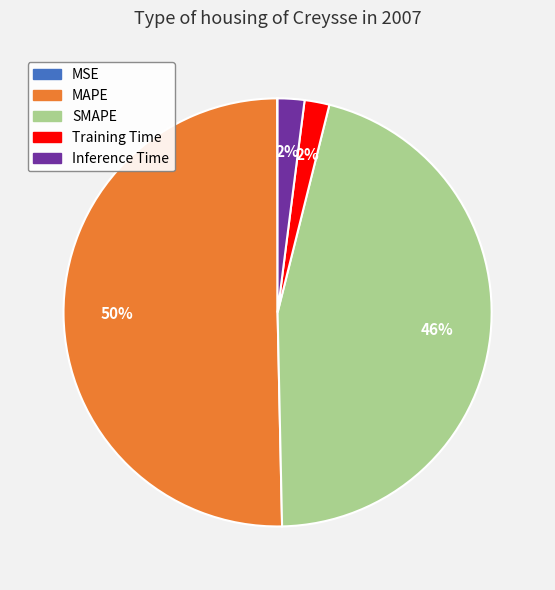

What is the majority slice?

MAPE